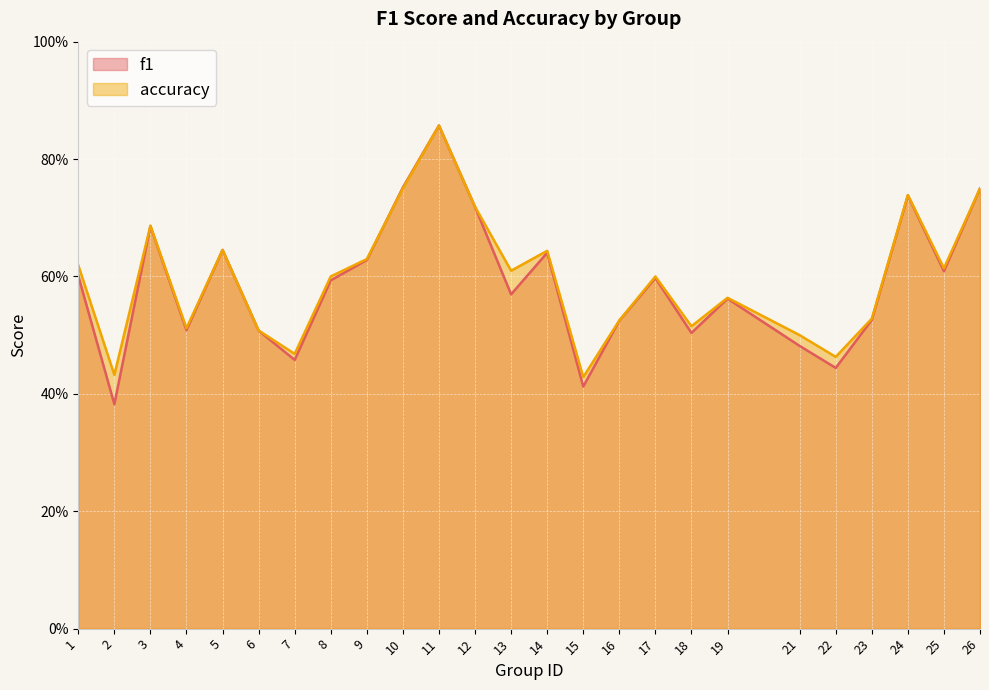

How many intersections are there between accuracy and f1?

1